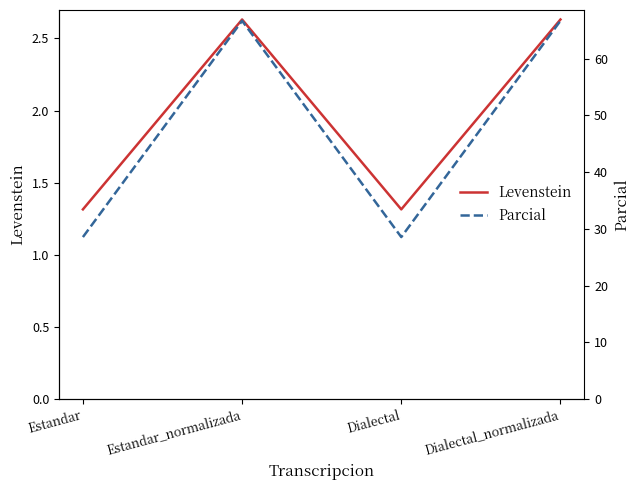

Where is the first local minimum for Levenstein?

Dialectal